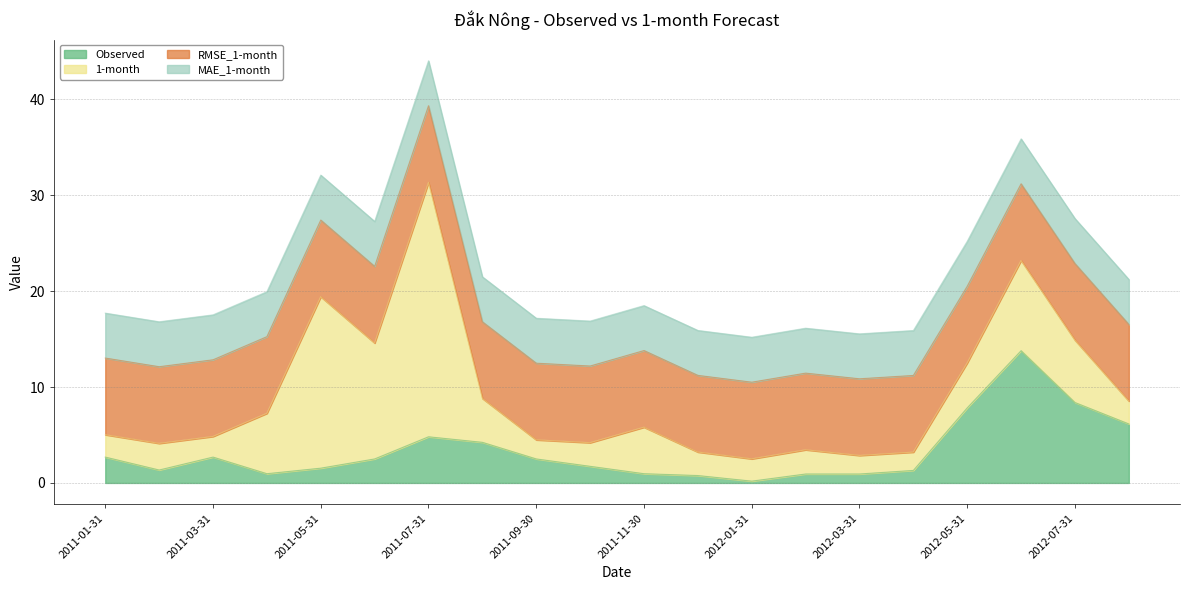

List the series in order of their overall mean, lowest first.

Observed, MAE_1-month, 1-month, RMSE_1-month